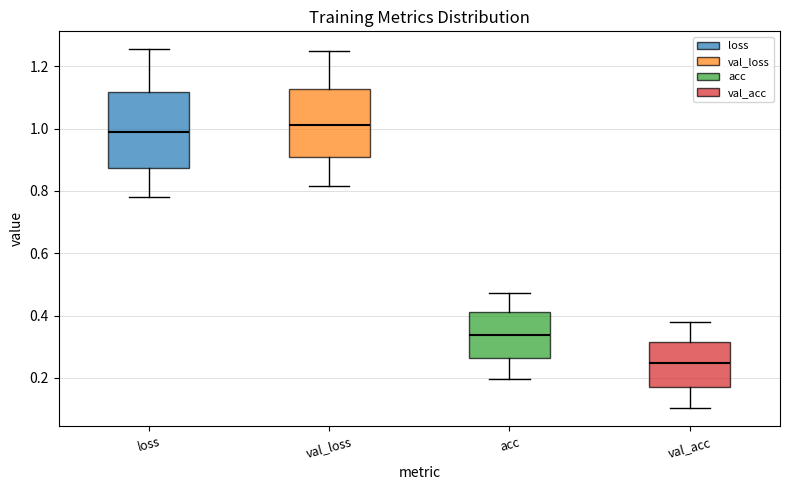

Which box is the tallest, from its lower edge to its upper edge?

loss